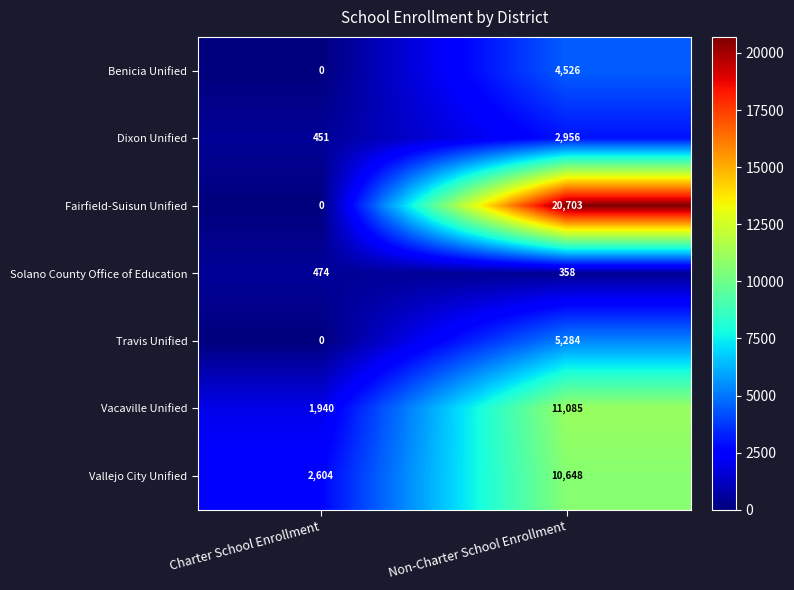

List the series in order of their peak value, highest first.

Fairfield-Suisun Unified, Vacaville Unified, Vallejo City Unified, Travis Unified, Benicia Unified, Dixon Unified, Solano County Office of Education